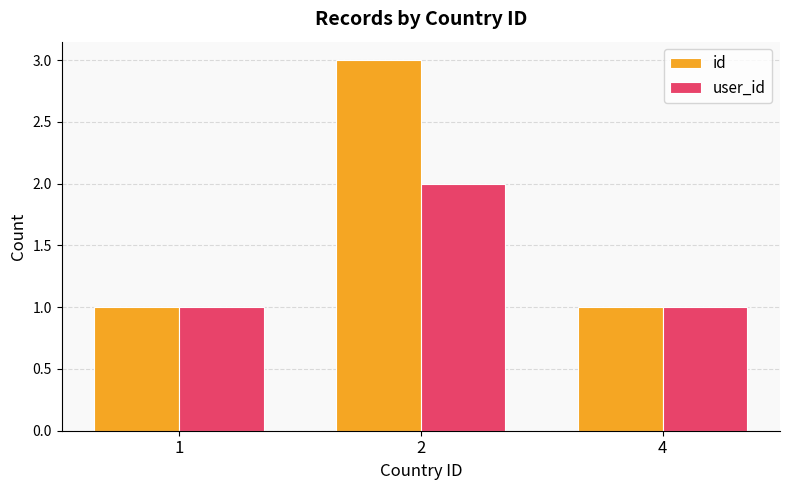

Which series has the largest total across all categories?

id